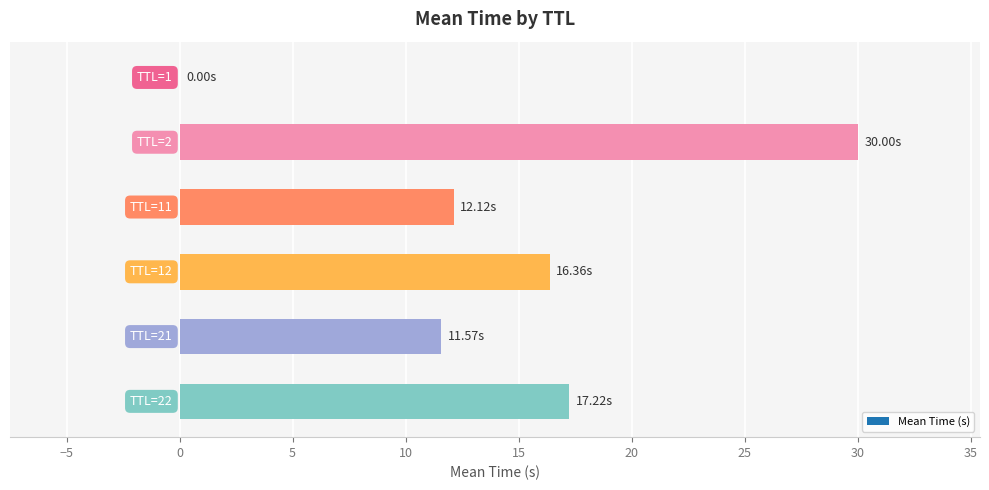

Count the number of categories in the chart.

6